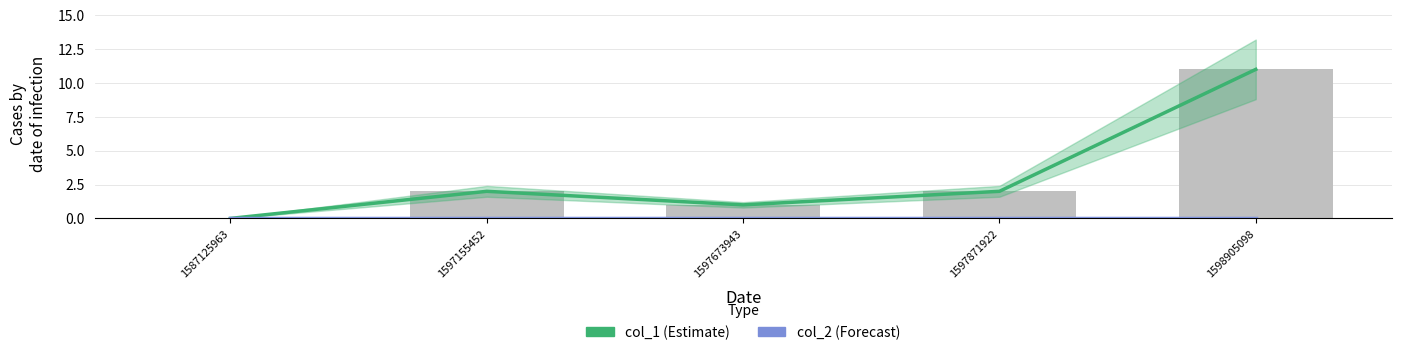

What is the difference between the highest and lowest values at 1597673943?

1